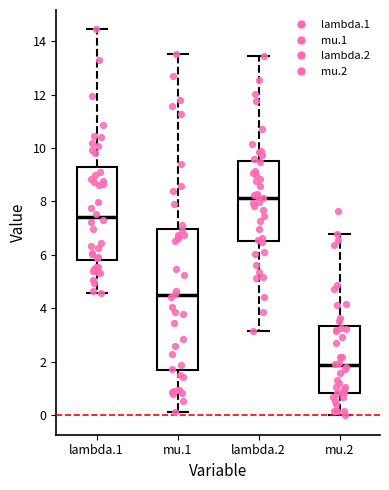

Reading left to right, transcribe this box plot: for each box, give where its median line is, the range the box spans, and where its two whiskers end, as read against the y-axis. The values are not printed on the chart, so give them approximately, as read against the axis.

lambda.1: median 7.4, box 5.8 to 9.2, whiskers 4.6 to 14.4
mu.1: median 4.4, box 1.6 to 7.0, whiskers 0.2 to 13.6
lambda.2: median 8.2, box 6.6 to 9.4, whiskers 3.2 to 13.4
mu.2: median 1.8, box 0.8 to 3.4, whiskers 0.0 to 6.8